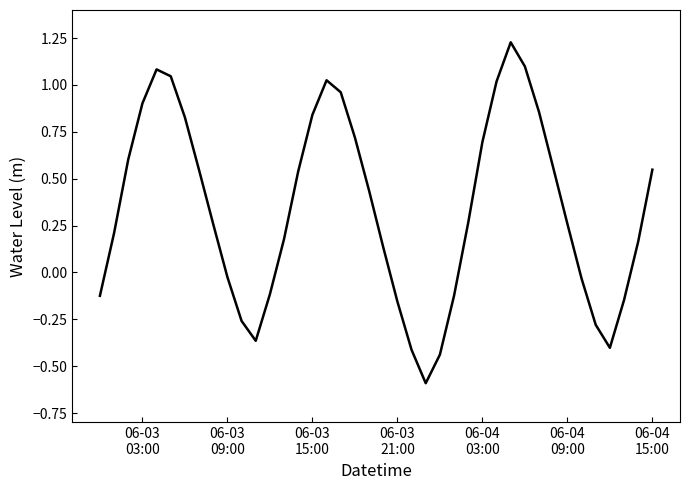

What is the minimum value shown in the chart?

-0.6